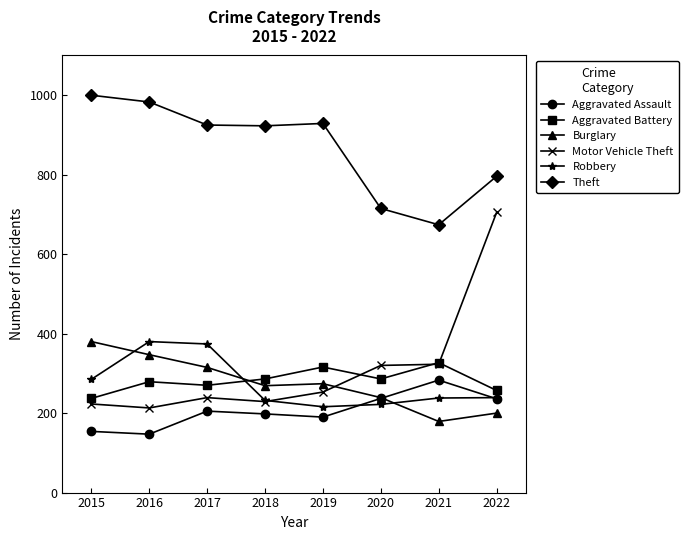

What is the difference between the maximum and minimum values in the Aggravated Assault series?

136